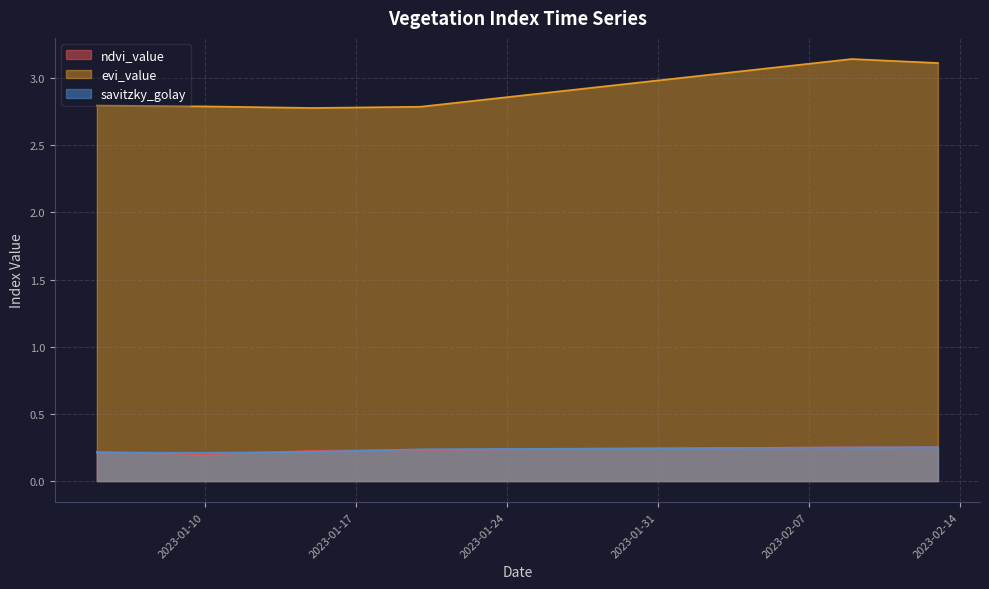

Reading left to right, transcribe all the data shown in this chart.

ndvi_value: 0.2	0.2	0.2	0.2	0.2	0.2	0.2	0.2	0.2	0.2	0.2	0.2	0.2	0.2	0.2	0.2	0.2	0.2	0.2	0.2	0.2	0.2	0.2	0.2	0.2	0.2	0.2	0.2	0.2	0.2	0.2	0.2	0.2	0.2	0.3	0.3	0.3	0.3	0.3	0.3
evi_value: 2.8	2.8	2.8	2.8	2.8	2.8	2.8	2.8	2.8	2.8	2.8	2.8	2.8	2.8	2.8	2.8	2.8	2.8	2.8	2.9	2.9	2.9	2.9	2.9	2.9	3.0	3.0	3.0	3.0	3.0	3.1	3.1	3.1	3.1	3.1	3.1	3.1	3.1	3.1	3.1
savitzky_golay: 0.2	0.2	0.2	0.2	0.2	0.2	0.2	0.2	0.2	0.2	0.2	0.2	0.2	0.2	0.2	0.2	0.2	0.2	0.2	0.2	0.2	0.2	0.2	0.2	0.2	0.2	0.2	0.2	0.2	0.2	0.2	0.2	0.2	0.2	0.2	0.2	0.3	0.3	0.3	0.3